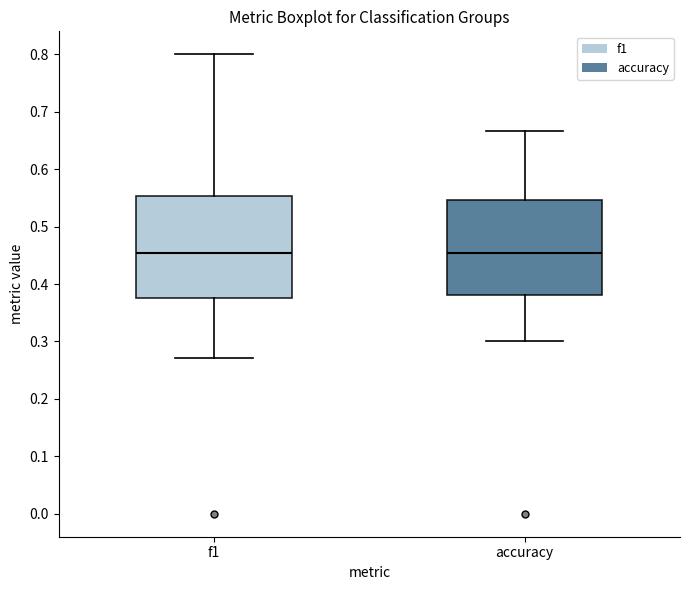

Reading left to right, transcribe this box plot: for each box, give where its median line is, the range the box spans, and where its two whiskers end, as read against the y-axis. The values are not printed on the chart, so give them approximately, as read against the axis.

f1: median 0.45, box 0.38 to 0.55, whiskers 0.27 to 0.80
accuracy: median 0.45, box 0.38 to 0.55, whiskers 0.30 to 0.67